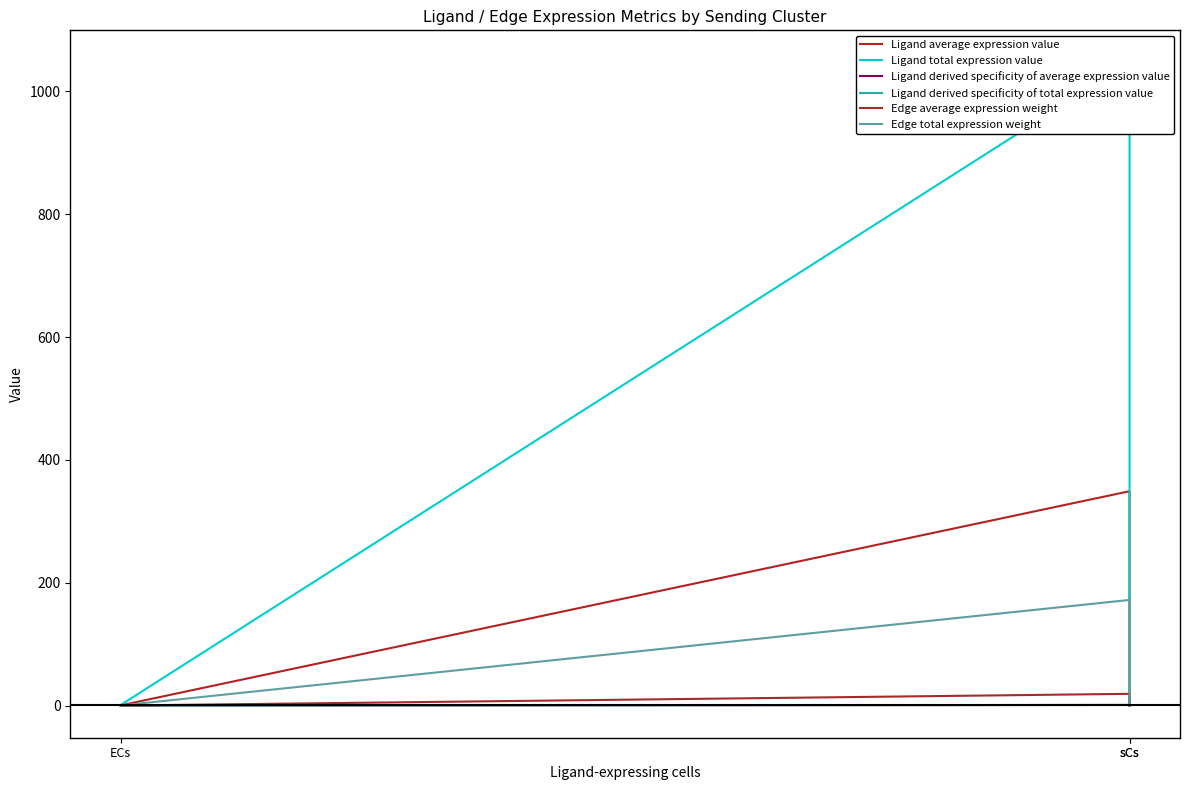

Which series has the largest total across all categories?

Ligand total expression value